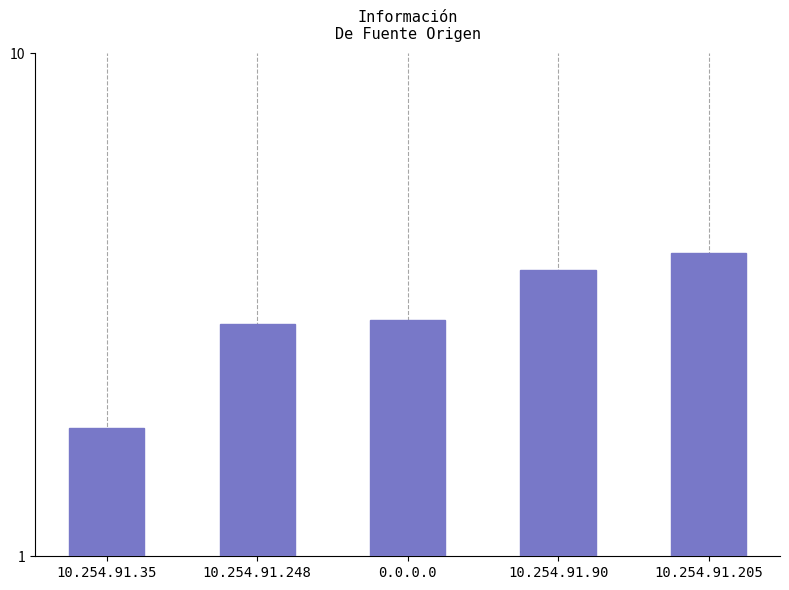

Which category has the lowest value across all series?

10.254.91.35